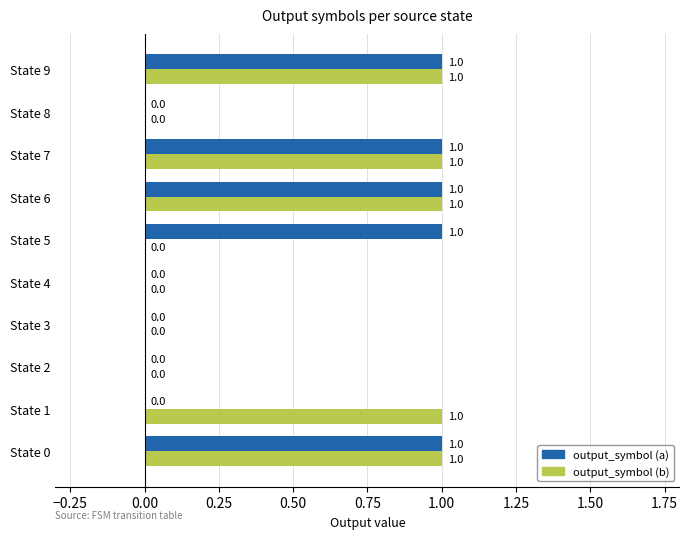

True or false: output_symbol (a) has a value of 1 at State 6.

True